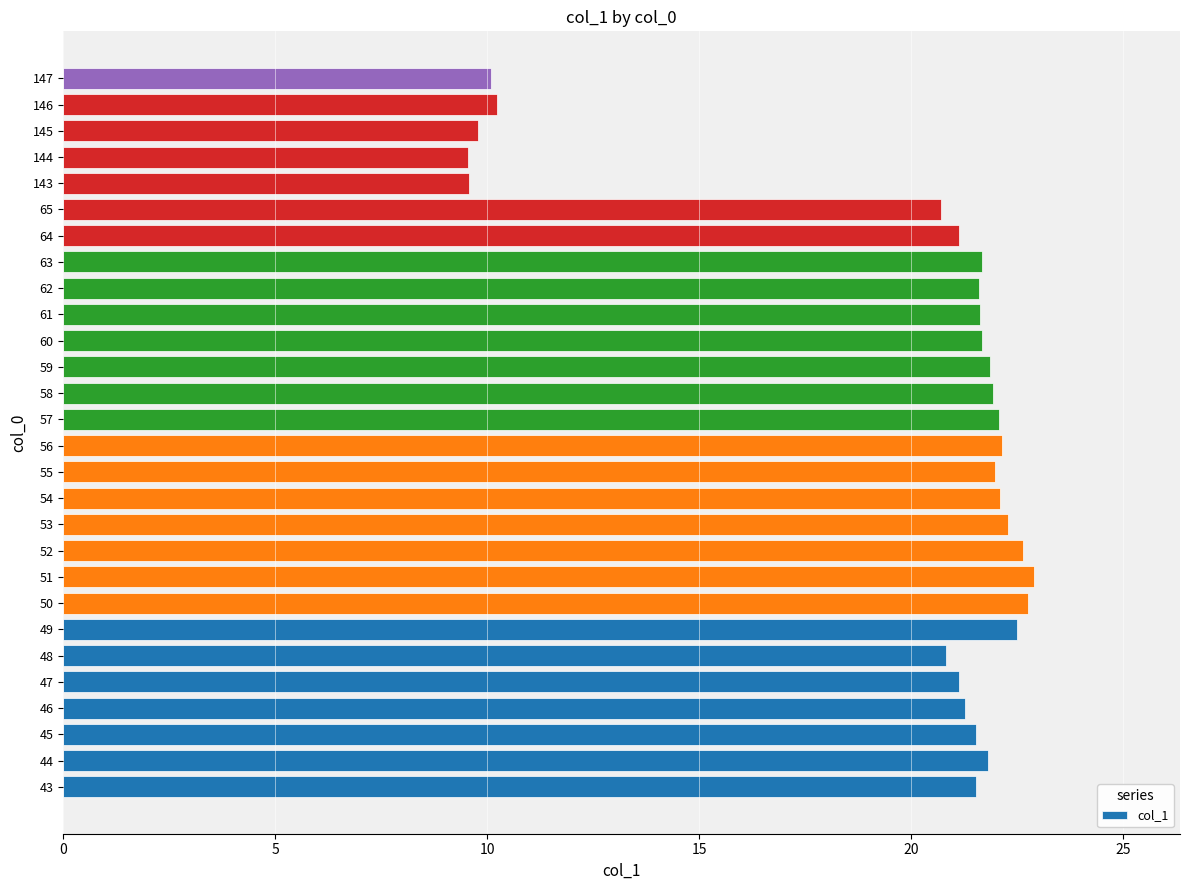

What is the maximum value shown in the chart?

22.9